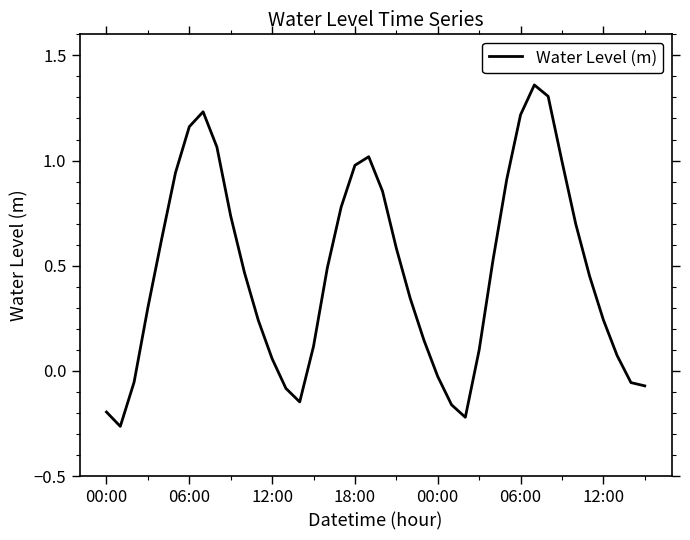

How many values exceed 0?

30